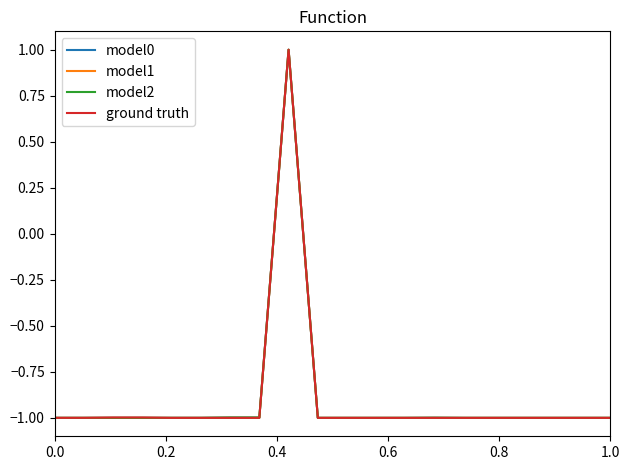

What is the greatest value displayed?

1.0